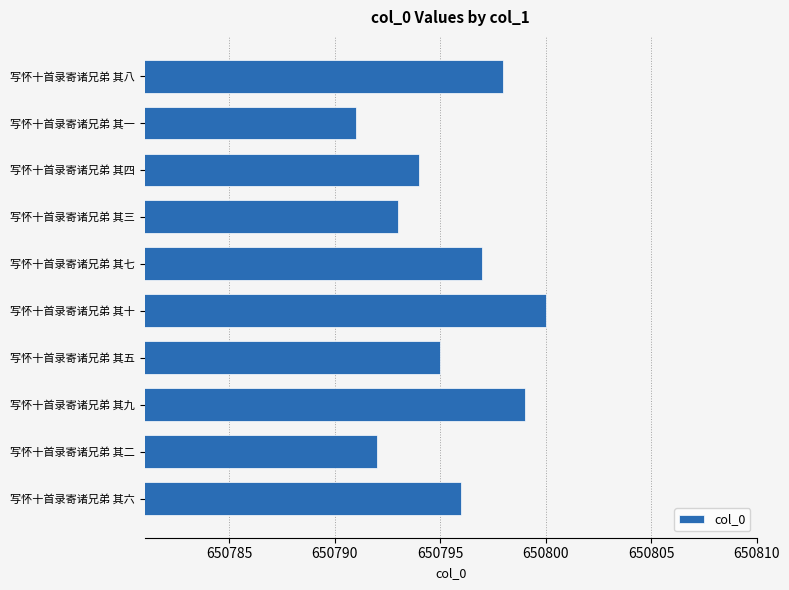

Which category has the lowest value across all series?

写怀十首录寄诸兄弟 其一